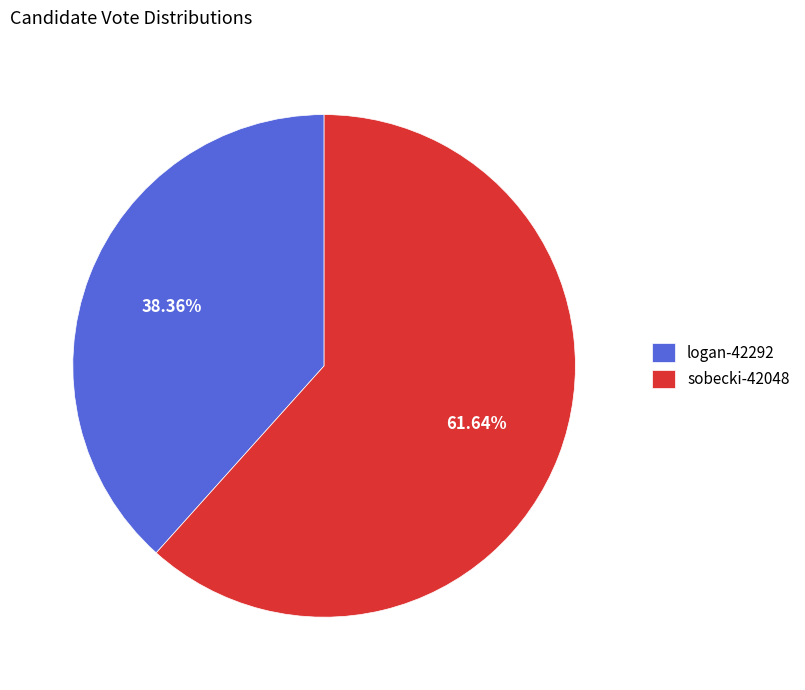

Which category has the smallest portion of the pie?

logan-42292